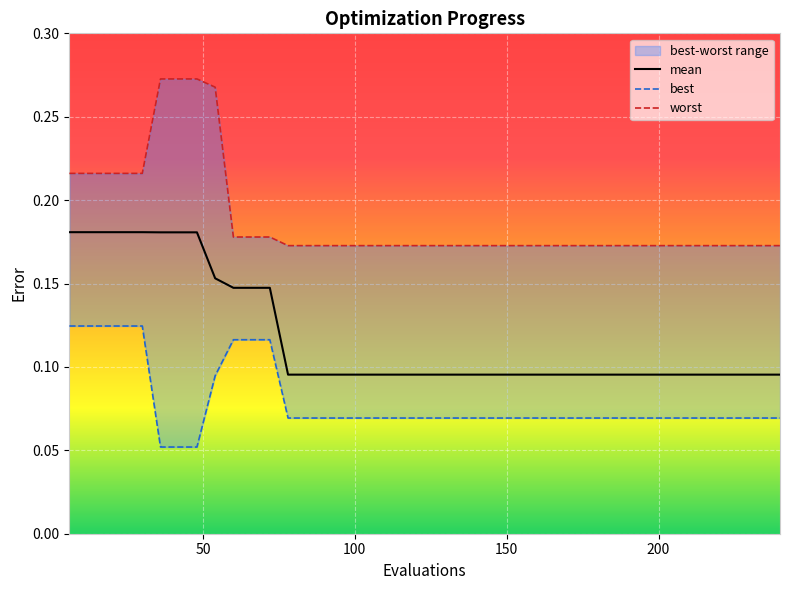

Reading right to left, what are all the values shown in this chart?

mean: 0.1	0.1	0.1	0.1	0.1	0.1	0.1	0.1	0.1	0.1	0.1	0.1	0.1	0.1	0.1	0.1	0.1	0.1	0.1	0.1	0.1	0.1	0.1	0.1	0.1	0.1	0.1	0.1	0.1	0.1	0.1	0.2	0.2	0.2	0.2	0.2	0.2	0.2	0.2	0.2
best: 0.1	0.1	0.1	0.1	0.1	0.1	0.1	0.1	0.1	0.1	0.1	0.1	0.1	0.1	0.1	0.1	0.1	0.1	0.1	0.1	0.1	0.1	0.1	0.1	0.1	0.1	0.1	0.1	0.1	0.1	0.1	0.1	0.1	0.1	0.1	0.1	0.1	0.1	0.1	0.1
worst: 0.2	0.2	0.2	0.2	0.2	0.2	0.2	0.2	0.2	0.2	0.2	0.2	0.2	0.2	0.2	0.2	0.2	0.2	0.2	0.2	0.2	0.2	0.2	0.2	0.2	0.2	0.2	0.2	0.2	0.2	0.2	0.3	0.3	0.3	0.3	0.2	0.2	0.2	0.2	0.2